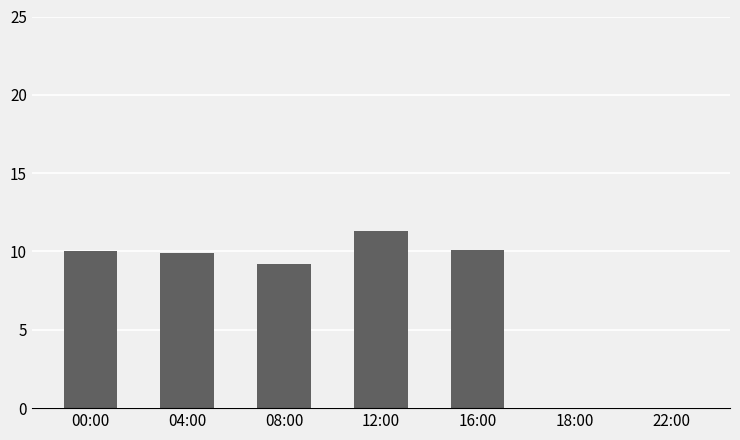

What is the minimum value shown in the chart?

-27.6